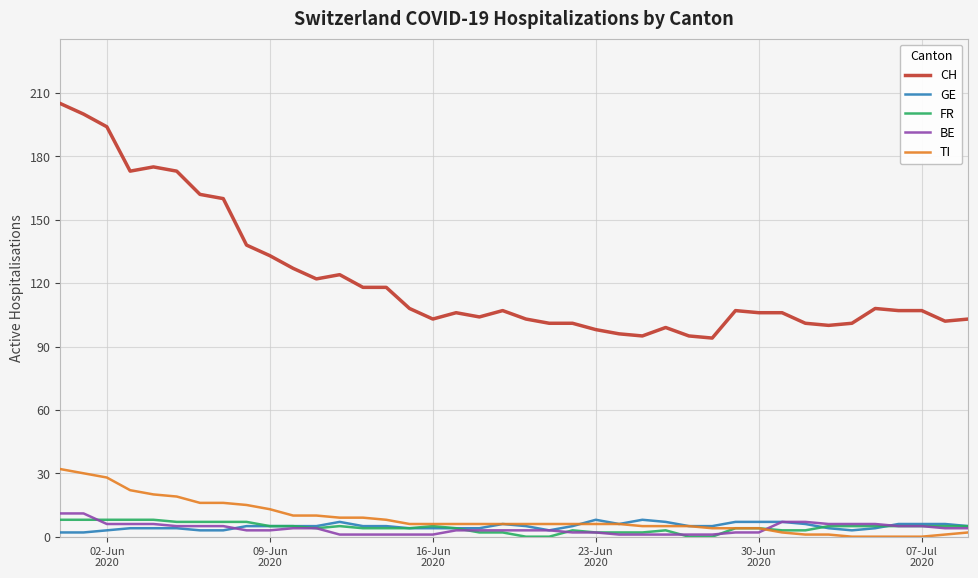

True or false: GE and CH cross at least once.

False